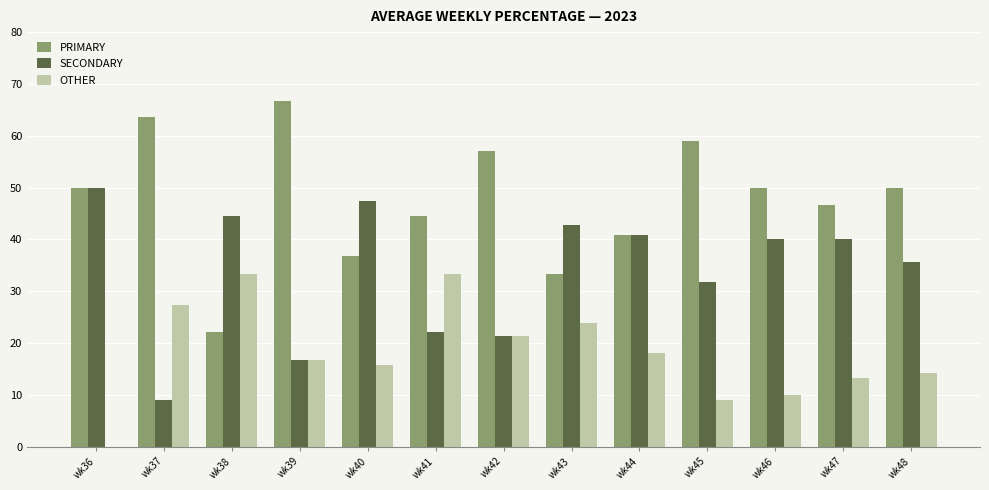

Which series has the largest total across all categories?

PRIMARY